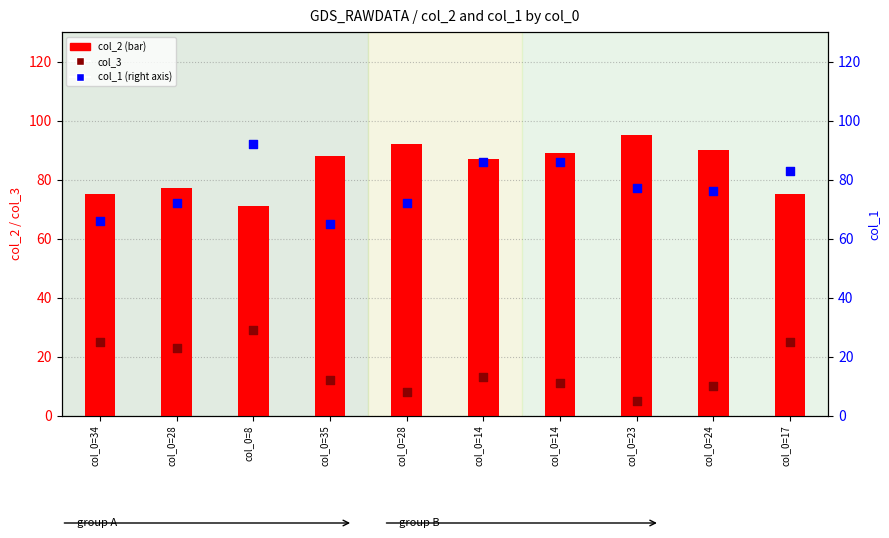

What are all the series names shown in the legend?

col_2, col_3, col_1